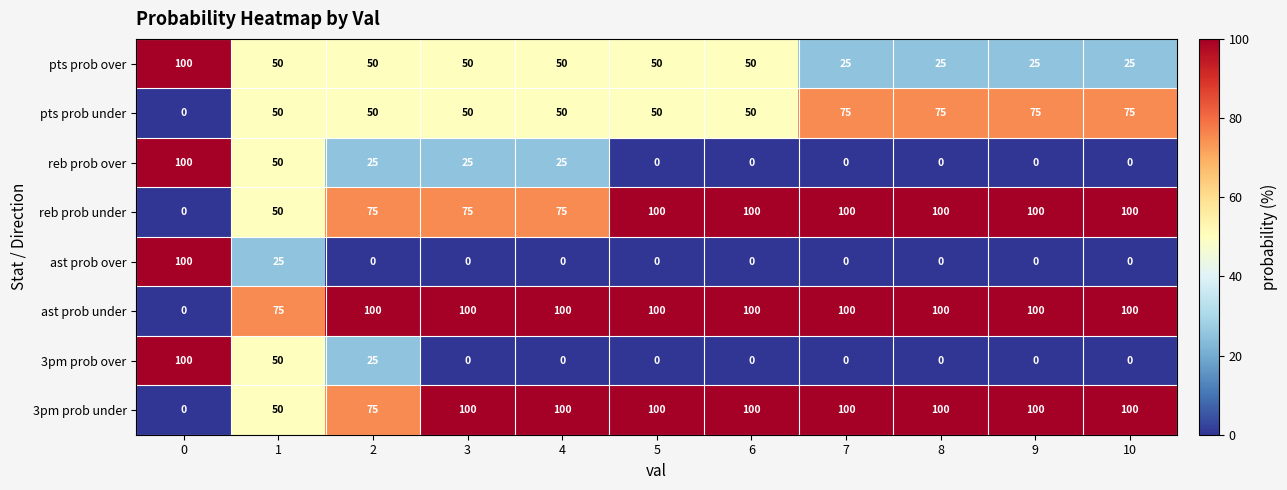

The pts prob over series shows 100 at 0. True or false?

True